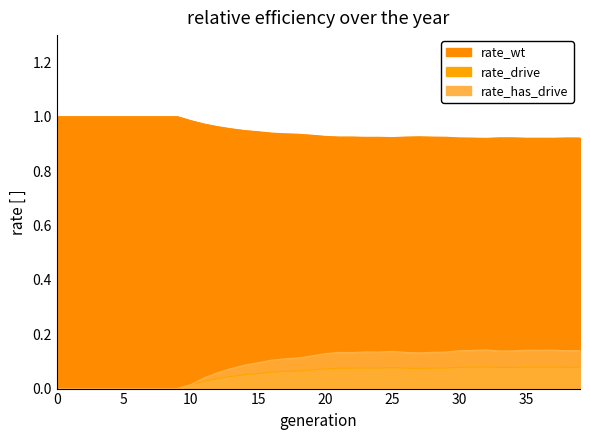

At which category does rate_has_drive reach its first local peak?

21